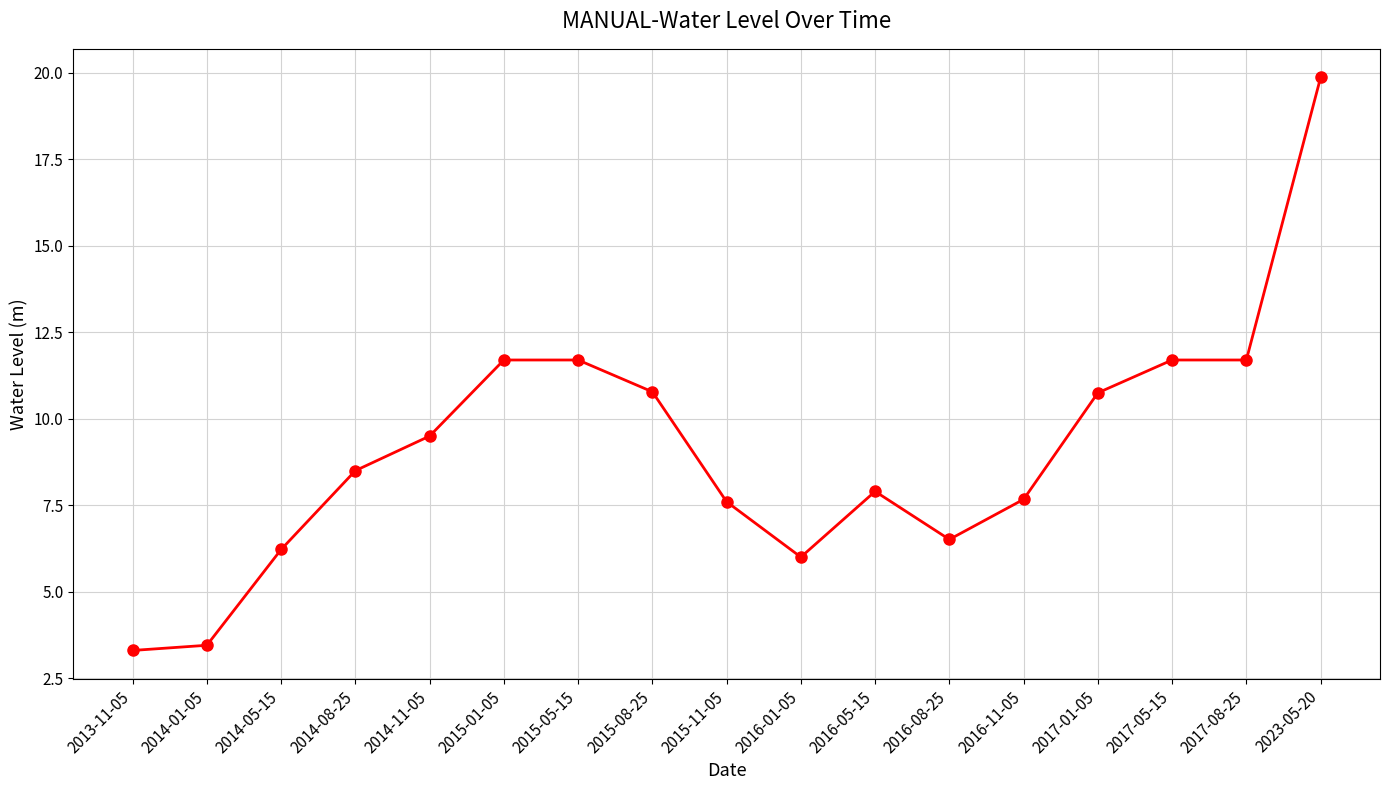

What is the sum of the values at 2016-11-05 and 2015-11-05?

15.3